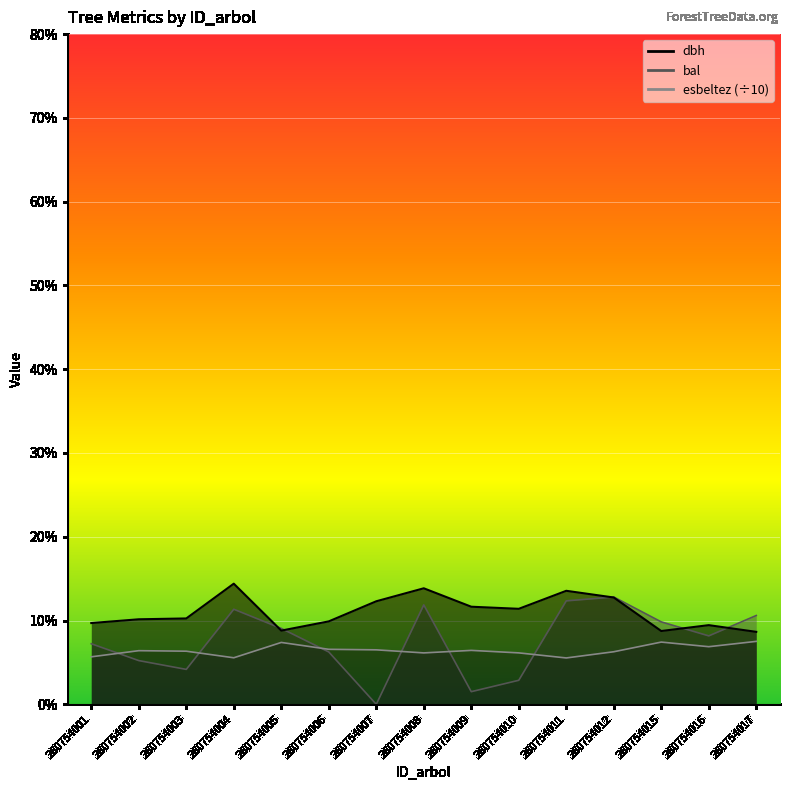

After their last crossing, which series has the higher values: bal or dbh?

bal